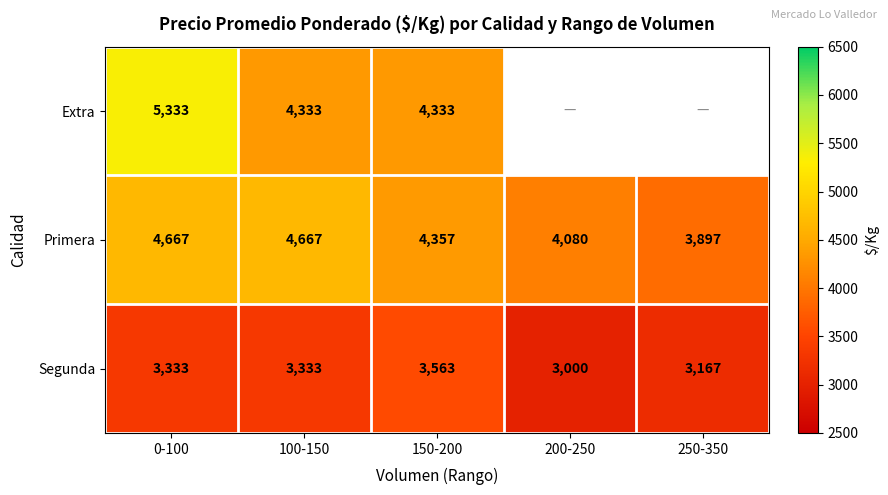

What is the sum of all Segunda values?

16396